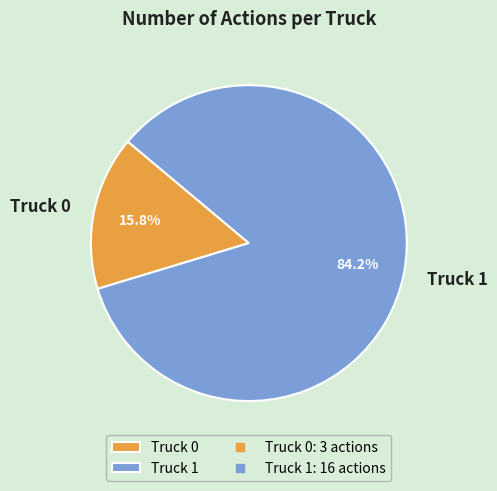

Which slice is the largest?

Truck 1